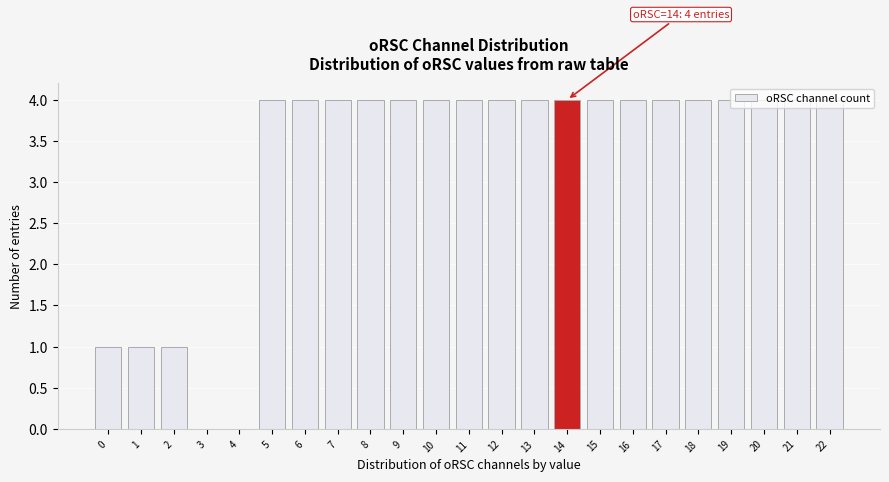

What is the maximum value shown in the chart?

4